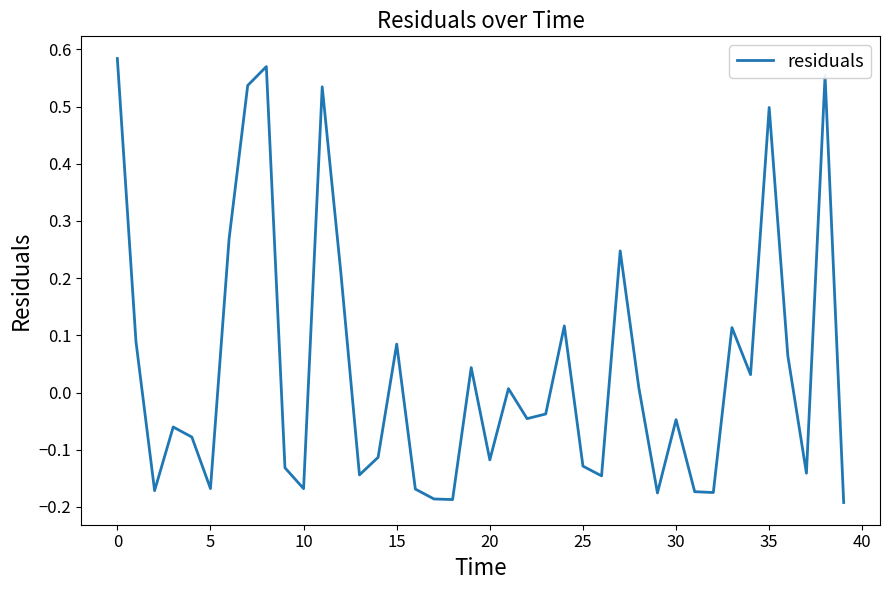

What is the difference between the maximum and minimum values?

0.8